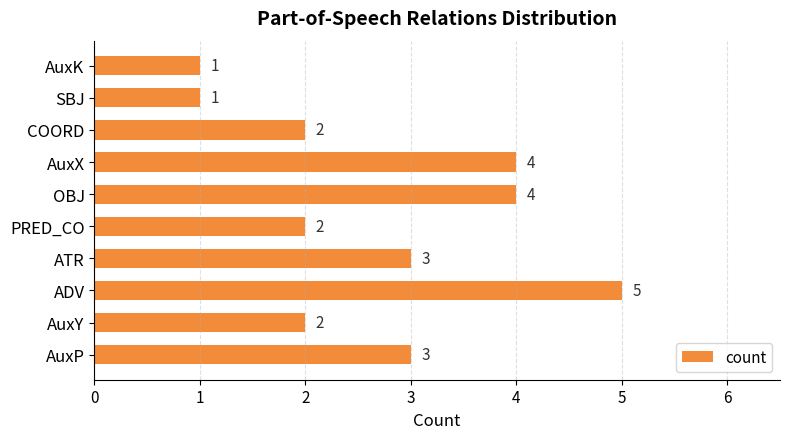

Which has a higher value, COORD or AuxX?

AuxX